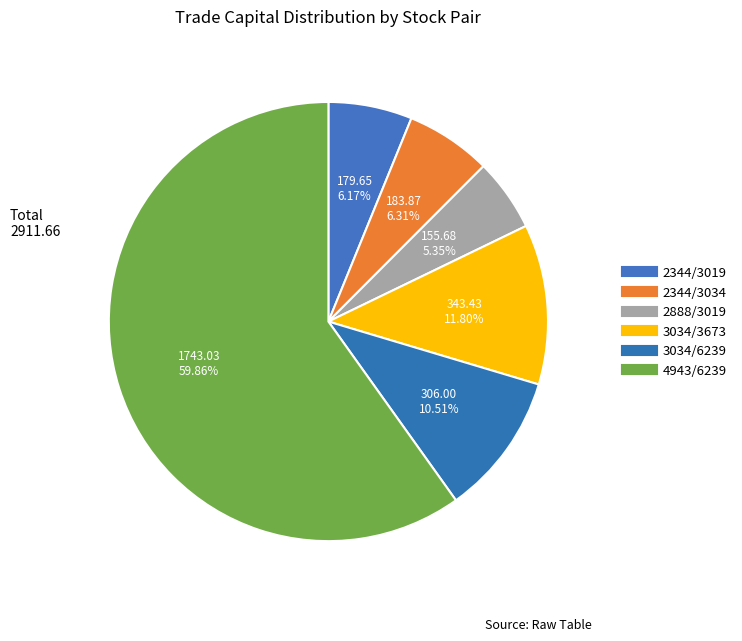

Rank the categories by value from highest to lowest.

4943/6239, 3034/3673, 3034/6239, 2344/3034, 2344/3019, 2888/3019